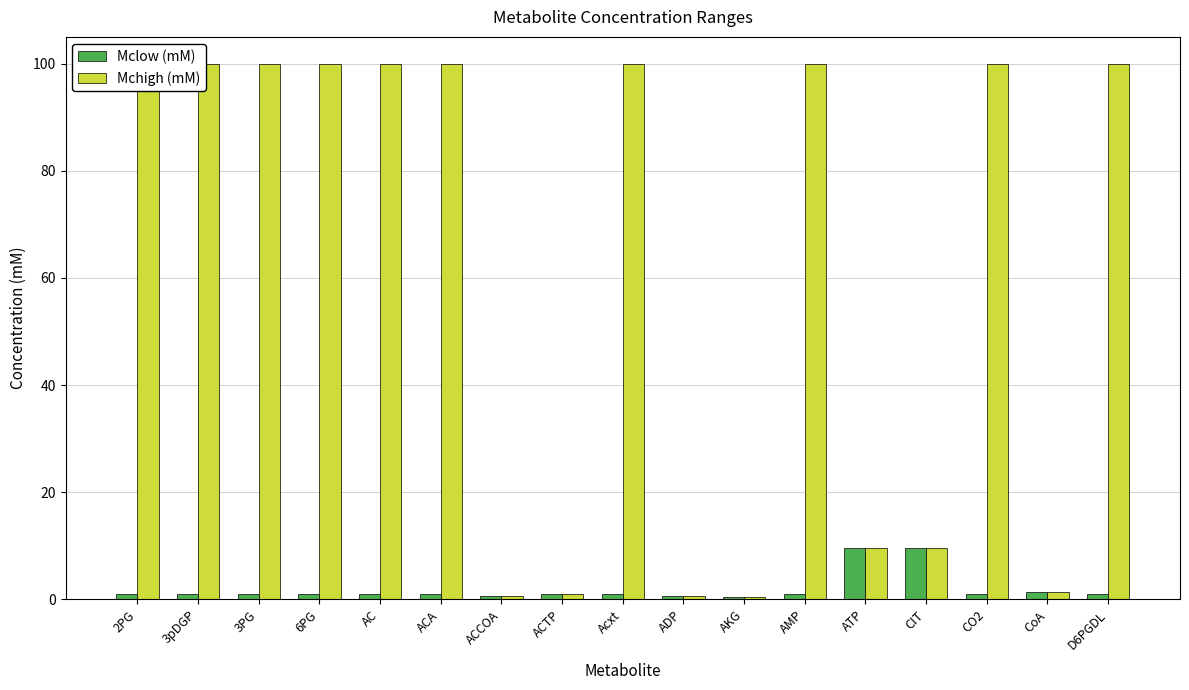

What is the minimum value shown in the chart?

0.4